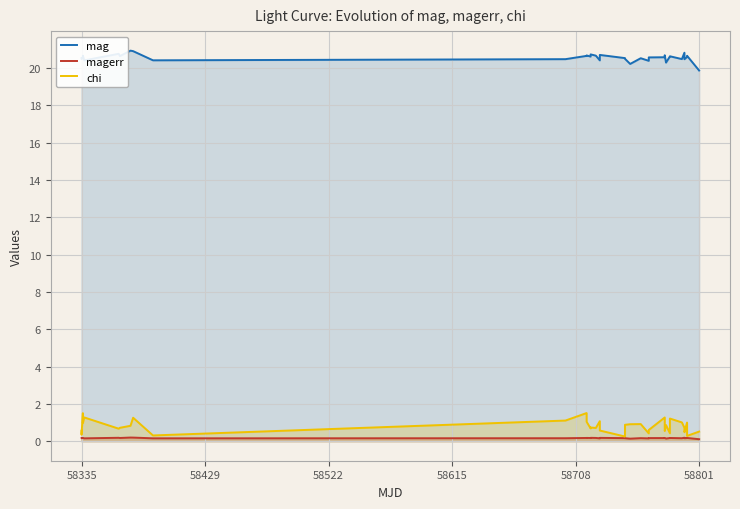

At which category does magerr reach its first local valley?

58335